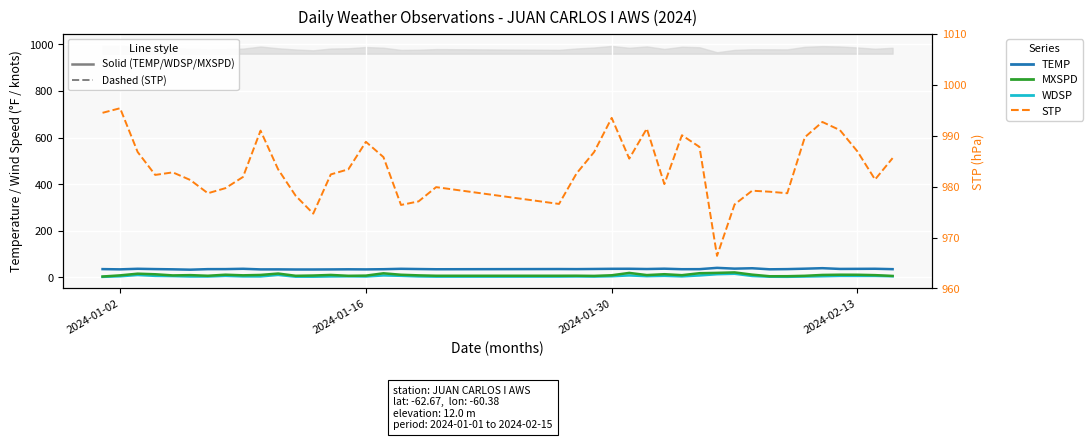

What value does the TEMP series have at 2024-02-13?

35.6